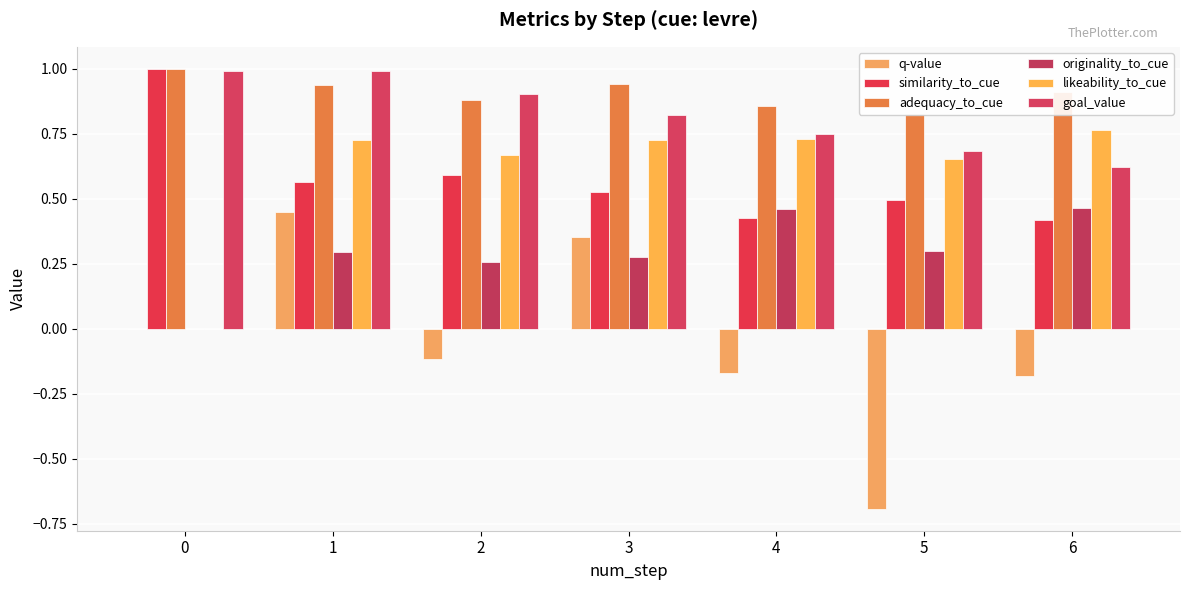

Reading left to right, list all the values displayed in this chart.

q-value: 0.0	0.4	-0.1	0.4	-0.2	-0.7	-0.2
similarity_to_cue: 1.0	0.6	0.6	0.5	0.4	0.5	0.4
adequacy_to_cue: 1.0	0.9	0.9	0.9	0.9	0.8	0.9
originality_to_cue: 0.0	0.3	0.3	0.3	0.5	0.3	0.5
likeability_to_cue: 0.0	0.7	0.7	0.7	0.7	0.7	0.8
goal_value: 1.0	1.0	0.9	0.8	0.8	0.7	0.6